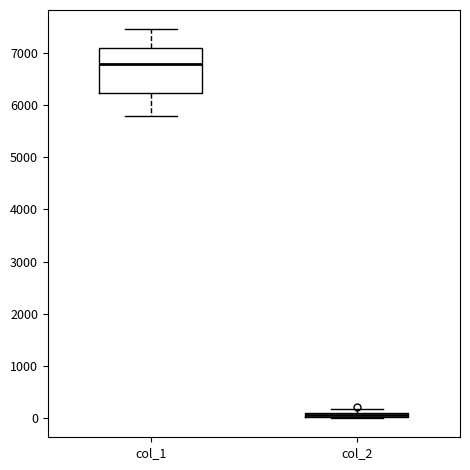

Which box is the tallest, from its lower edge to its upper edge?

col_1